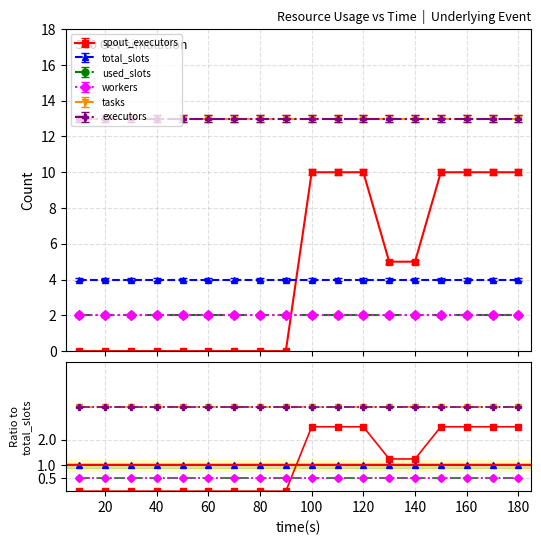

The value of workers at 100 is 0.8. True or false?

False